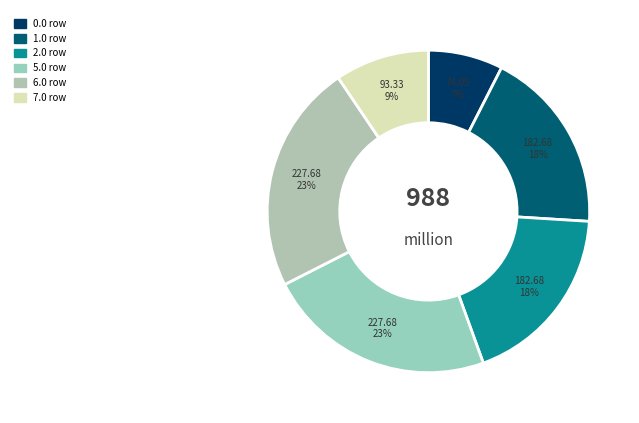

Count the number of slices in the pie.

6